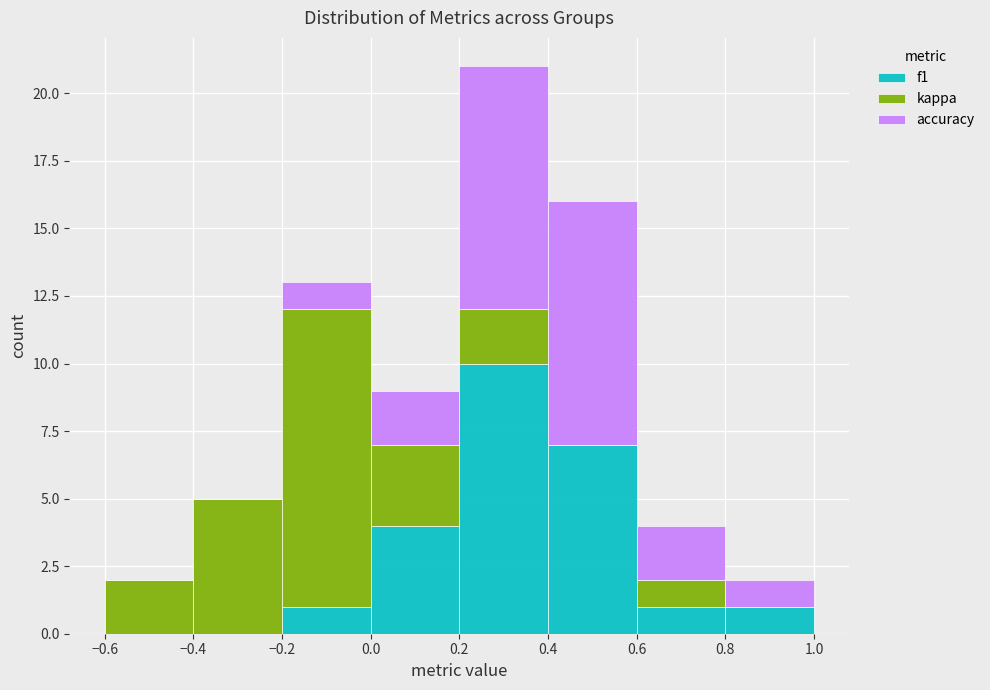

Reading left to right, transcribe this chart: for each stacked bar, give the range it covers on the x-axis and its total height. The values are not printed on the chart, so give them approximately, as read against the axis.

-0.6 to -0.4: 2
-0.4 to -0.2: 5
-0.2 to 0.0: 13
0.0 to 0.2: 9
0.2 to 0.4: 21
0.4 to 0.6: 16
0.6 to 0.8: 4
0.8 to 1.0: 2